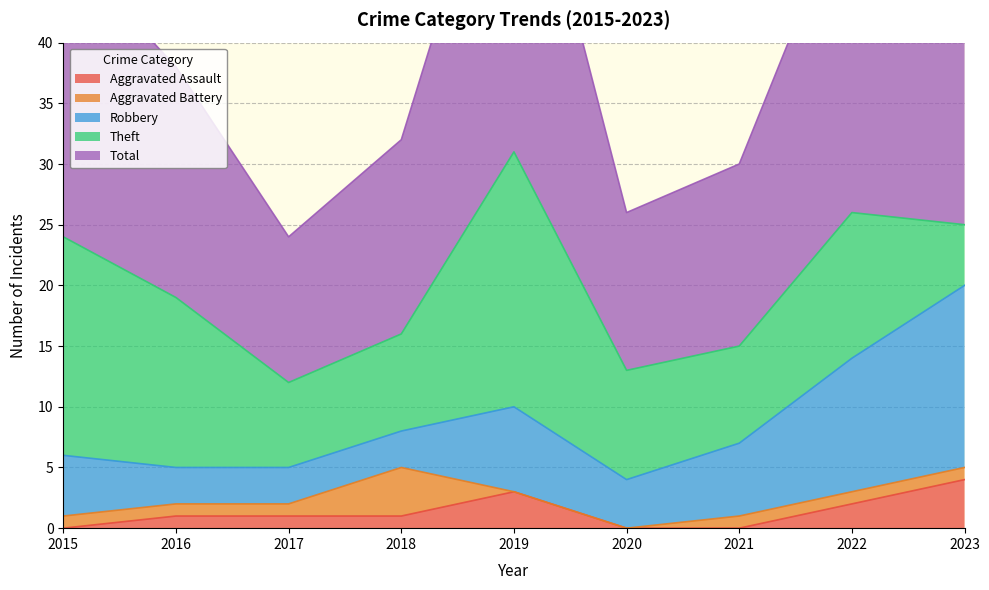

The Theft series shows 16 at 2022. True or false?

False